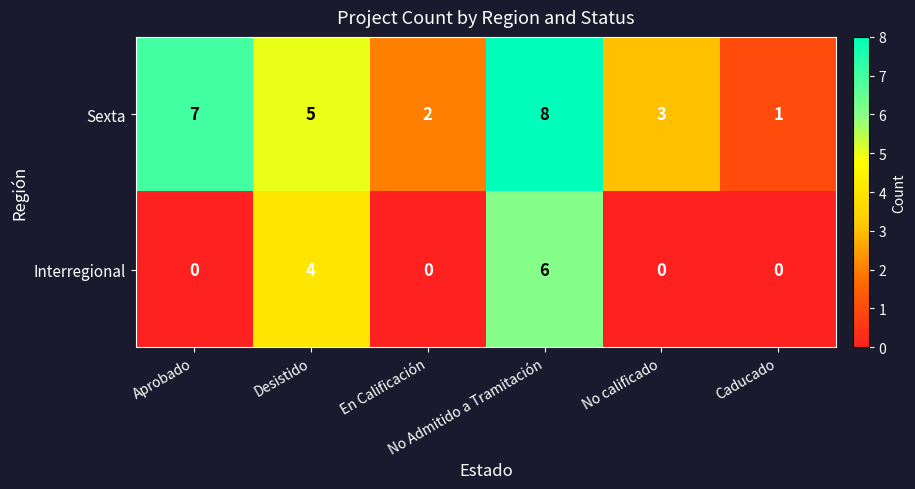

What is the sum of all Interregional values?

10